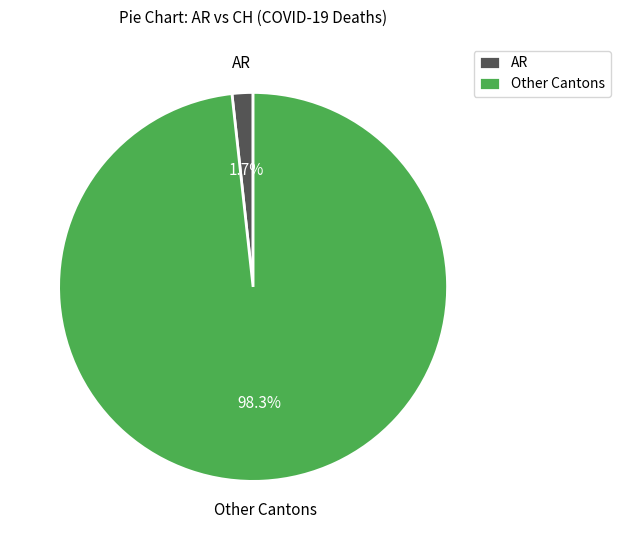

Combined, what portion of the pie is Other Cantons and AR?

100.0%